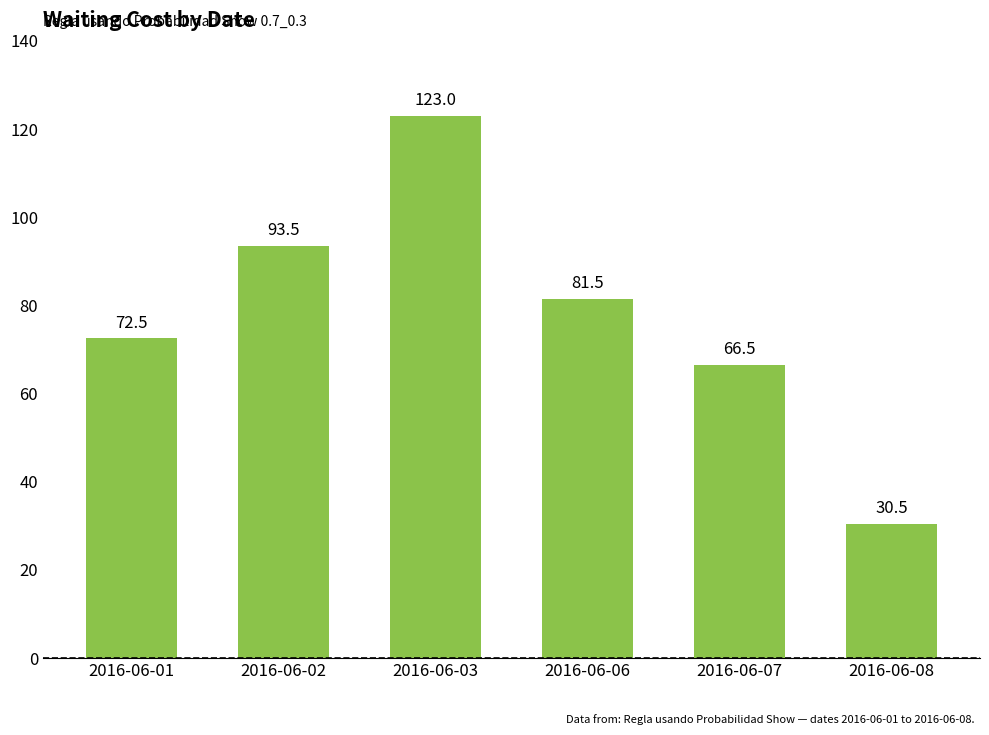

Rank the categories by value from lowest to highest.

2016-06-08, 2016-06-07, 2016-06-01, 2016-06-06, 2016-06-02, 2016-06-03